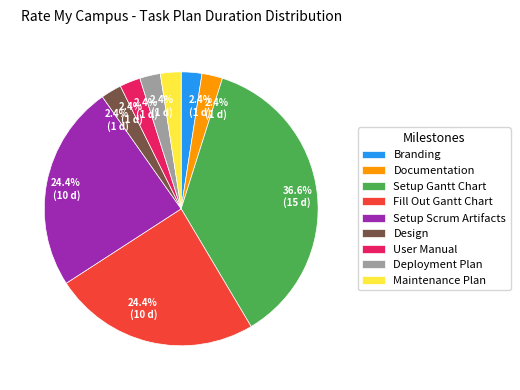

Which category has the biggest portion of the pie?

Setup Gantt Chart